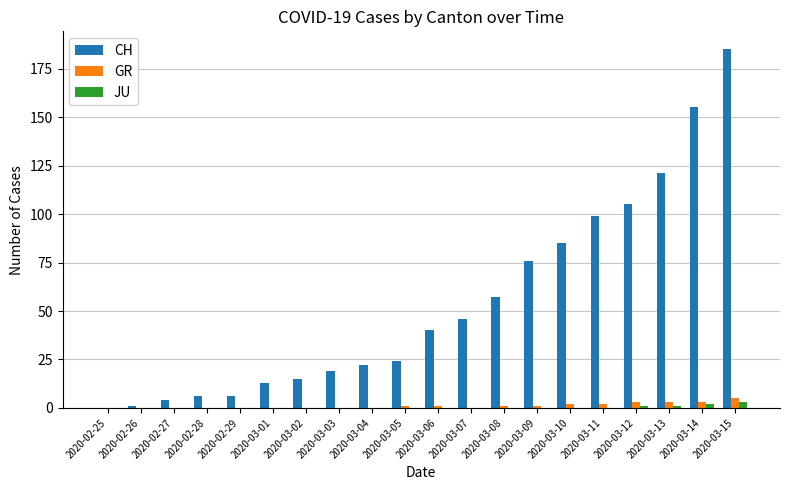

At which category is the sum across all series the highest?

2020-03-15